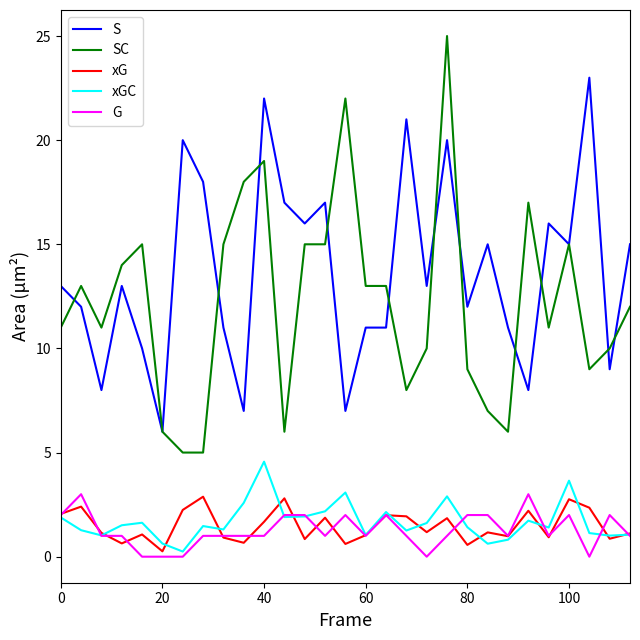

True or false: xG and SC intersect in this chart.

False